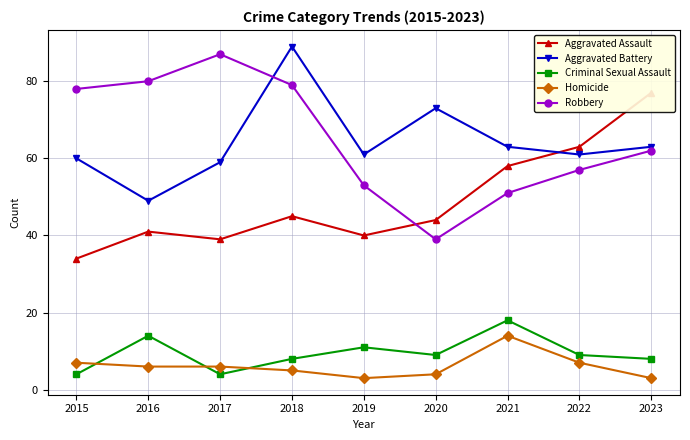

List the labels in order of Aggravated Battery value, largest first.

2018, 2020, 2021, 2023, 2019, 2022, 2015, 2017, 2016